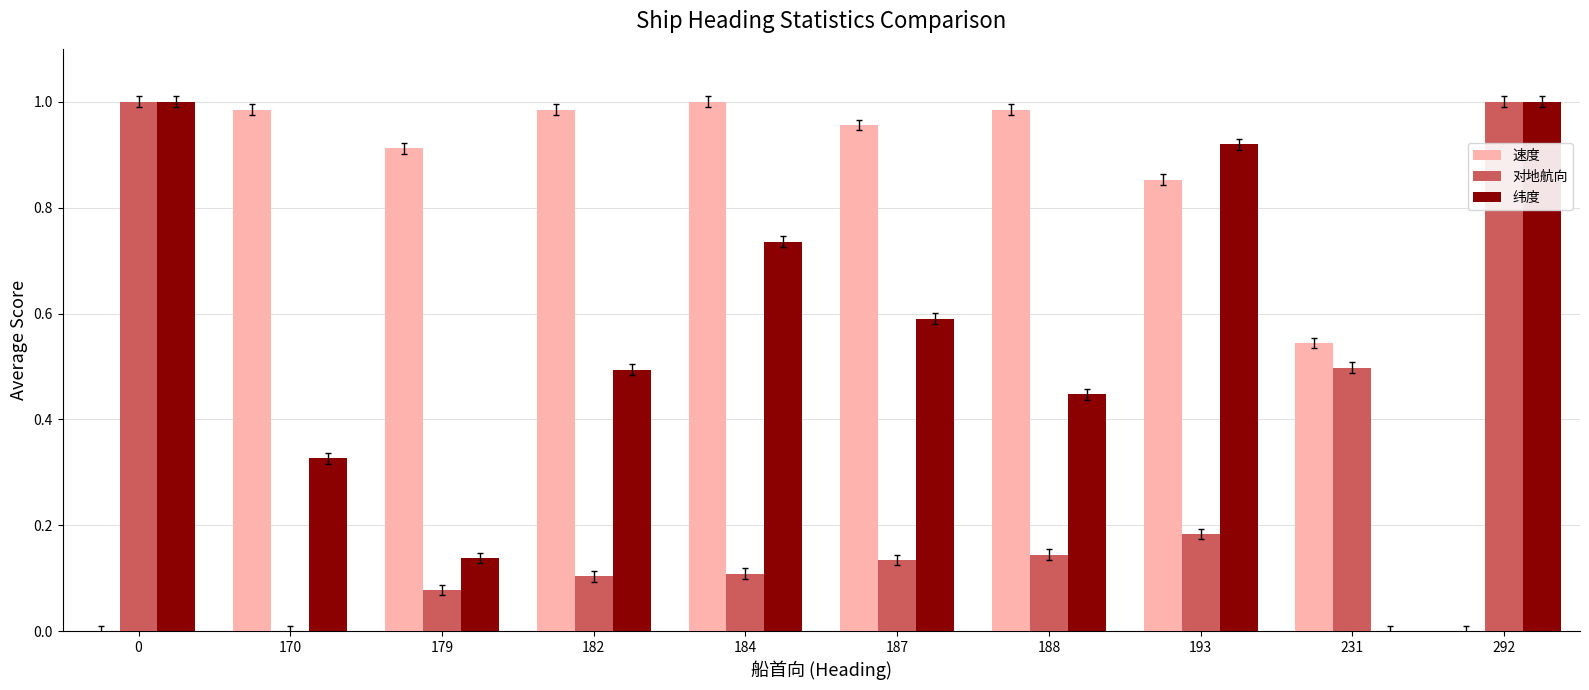

Which series changed the most between 0 and 188?

速度